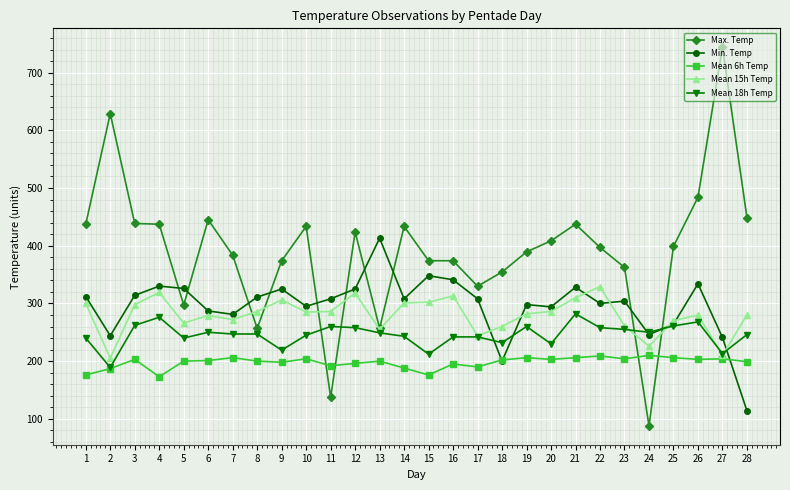

What is the approximate value of Mean 18h Temp at 17?

242.0